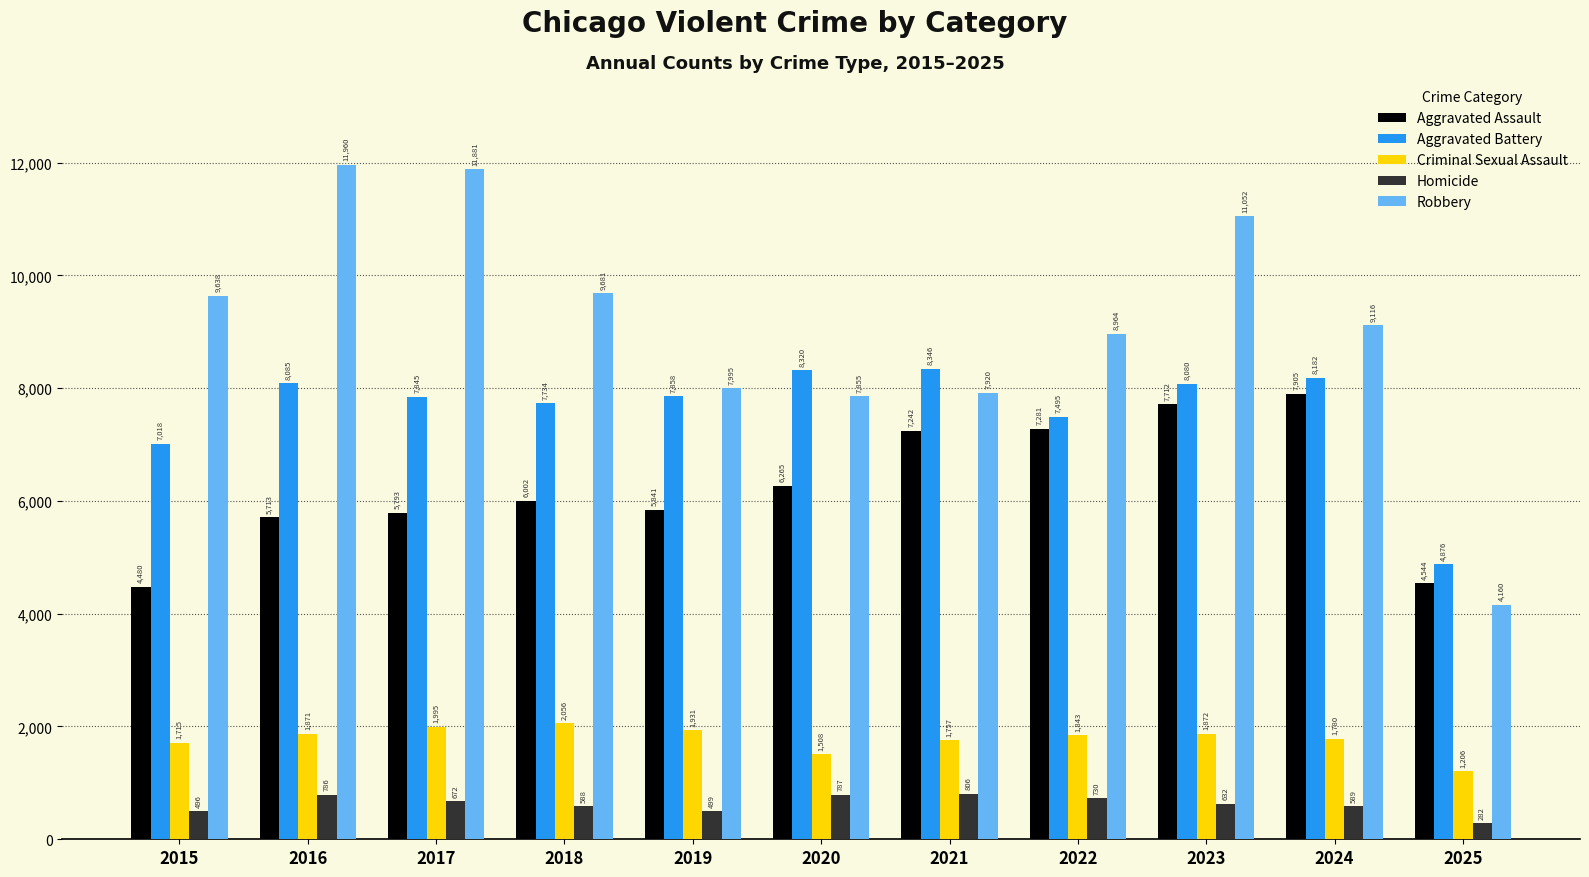

What is the total value across all series at 2021?

26071